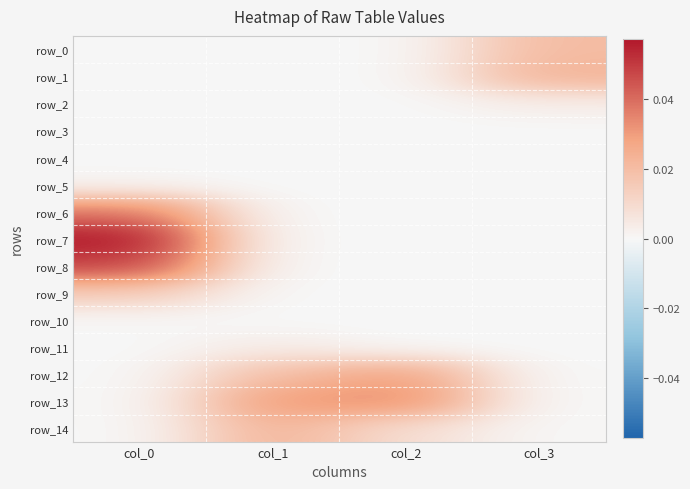

At col_1, list the series in order from smallest to largest.

row_1, row_2, row_3, row_4, row_7, row_8, row_9, row_10, row_0, row_6, row_5, row_11, row_12, row_14, row_13